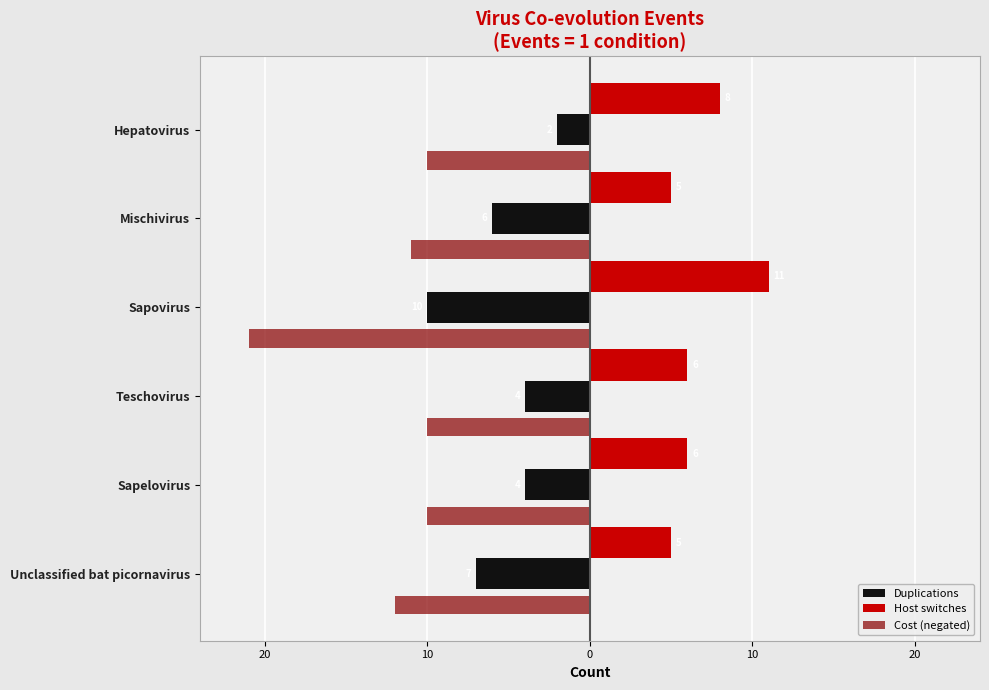

List the series in order of their peak value, lowest first.

Cost (negated), Duplications, Host switches